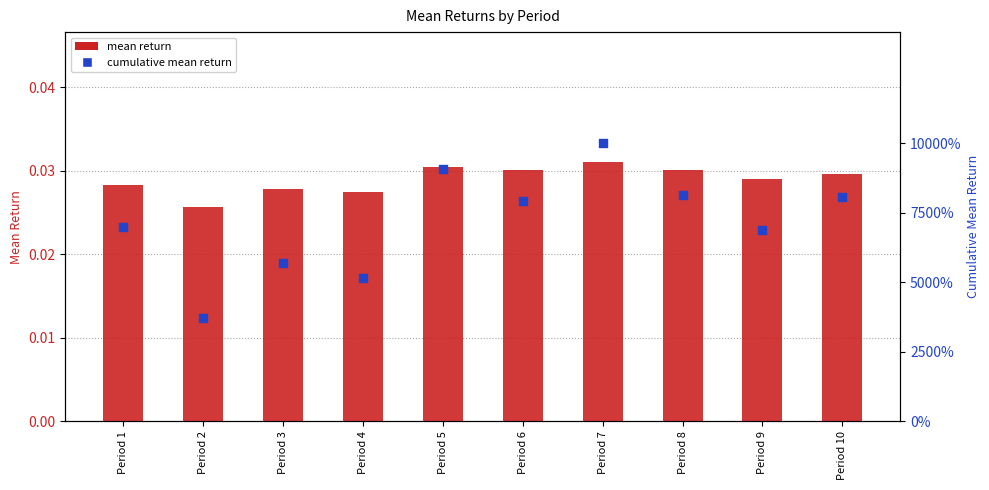

Is the value of cumulative mean return at Period 5 greater than the value of mean return at Period 3?

Yes